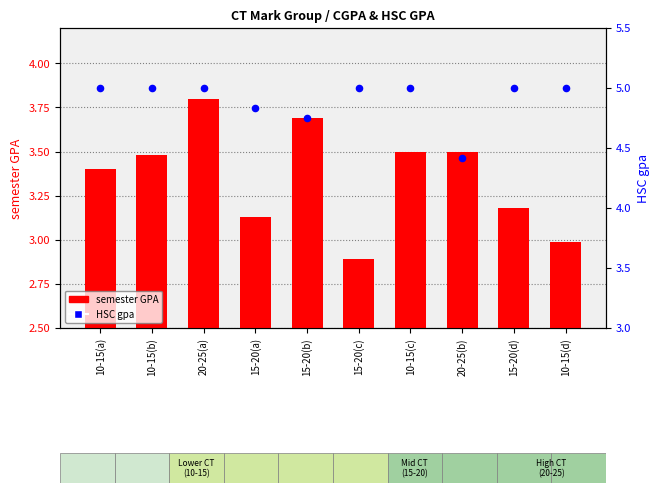

What are all the series names shown in the legend?

semester GPA, HSC gpa